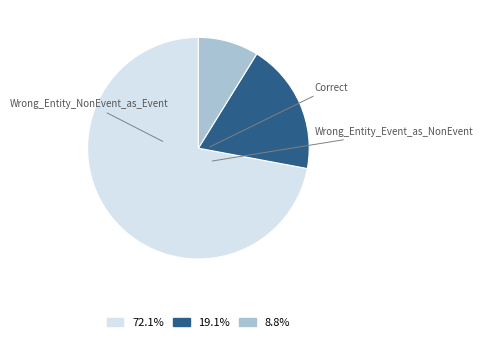

What is the smallest slice in the pie chart?

Wrong_Entity_Event_as_NonEvent